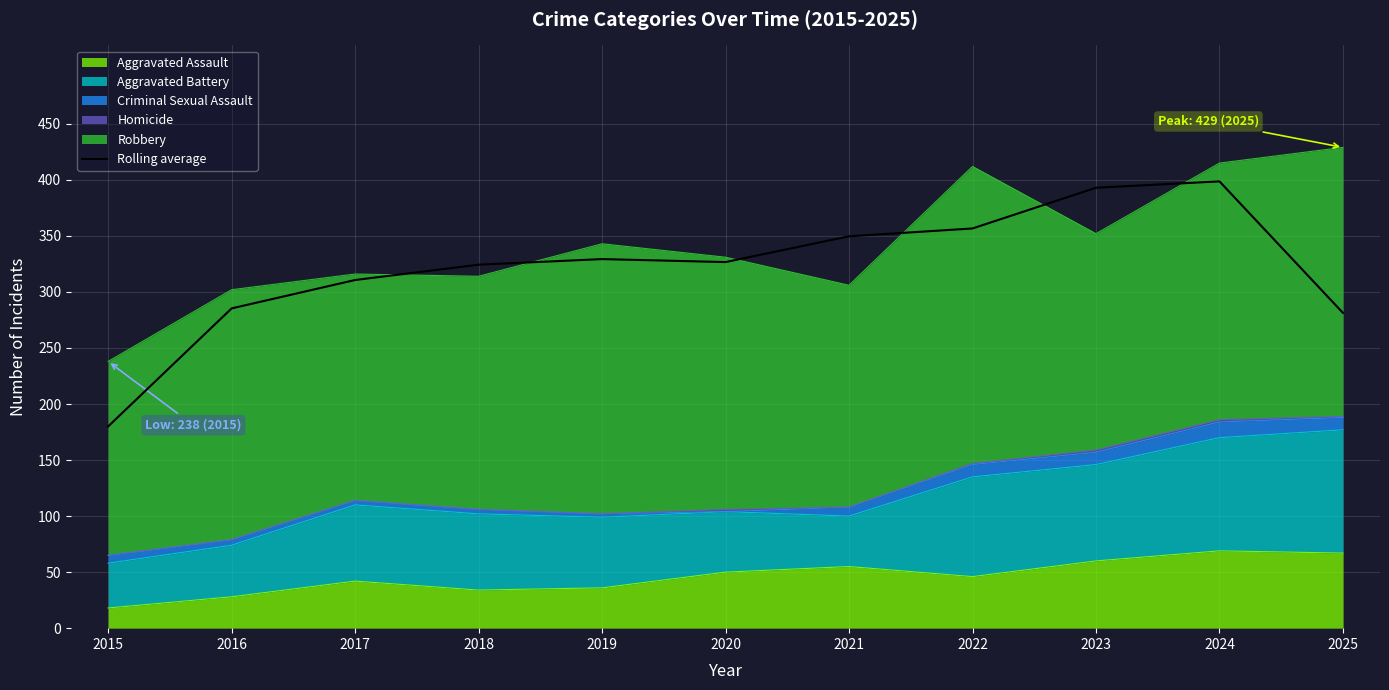

List the labels in order of value, smallest first.

2015, 2025, 2016, 2017, 2018, 2020, 2019, 2021, 2022, 2023, 2024